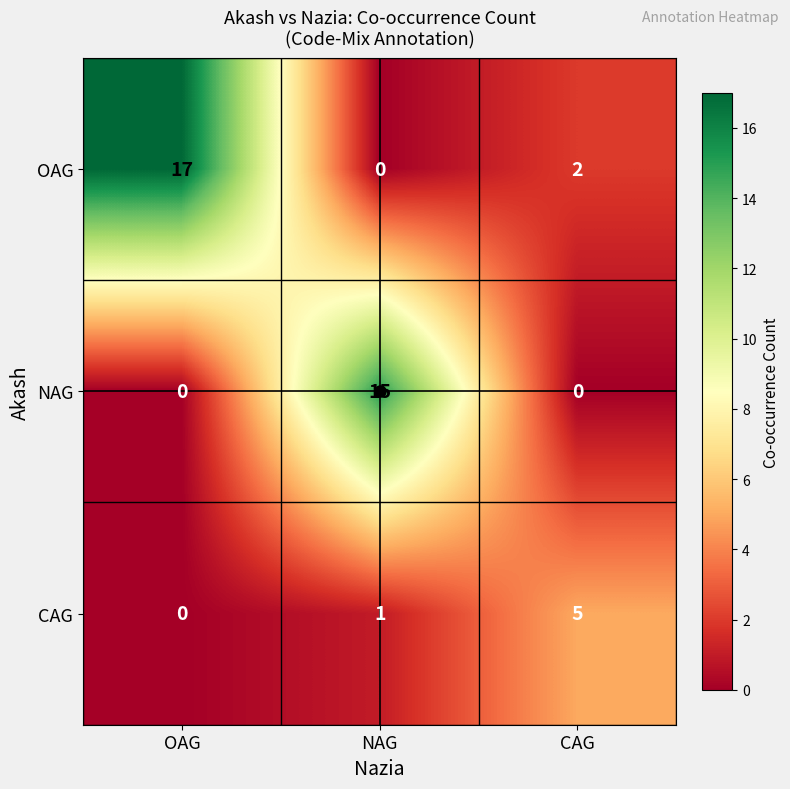

Which series changed the most between OAG and CAG?

OAG